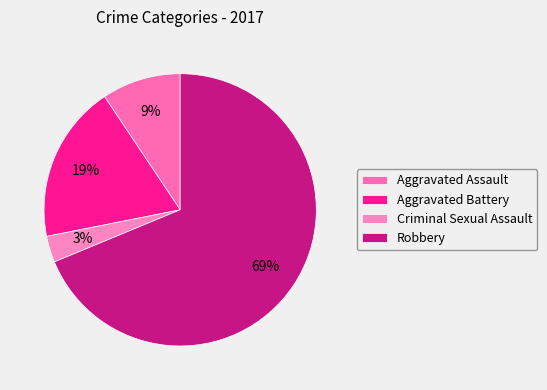

Count the number of slices in the pie.

4